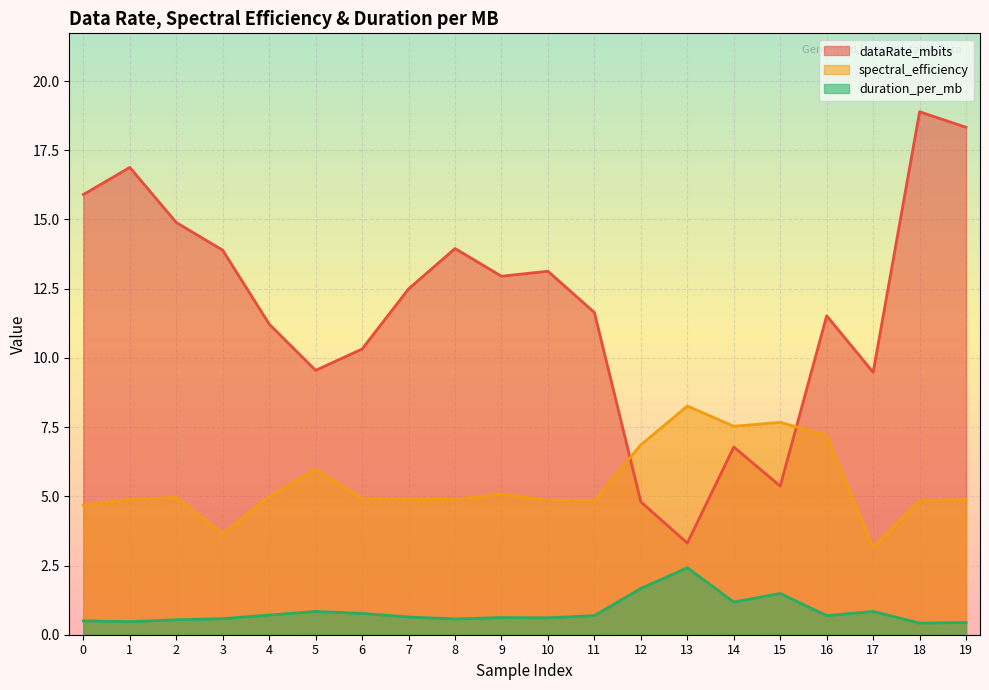

True or false: dataRate_mbits has a value of 13.1 at 10.

True